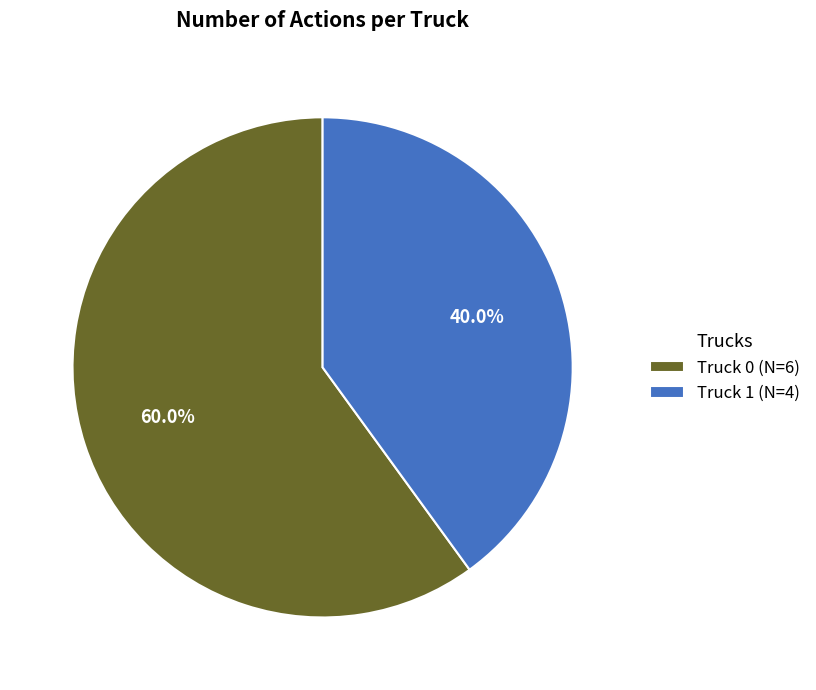

Which has a higher value, Truck 1 or Truck 0?

Truck 0